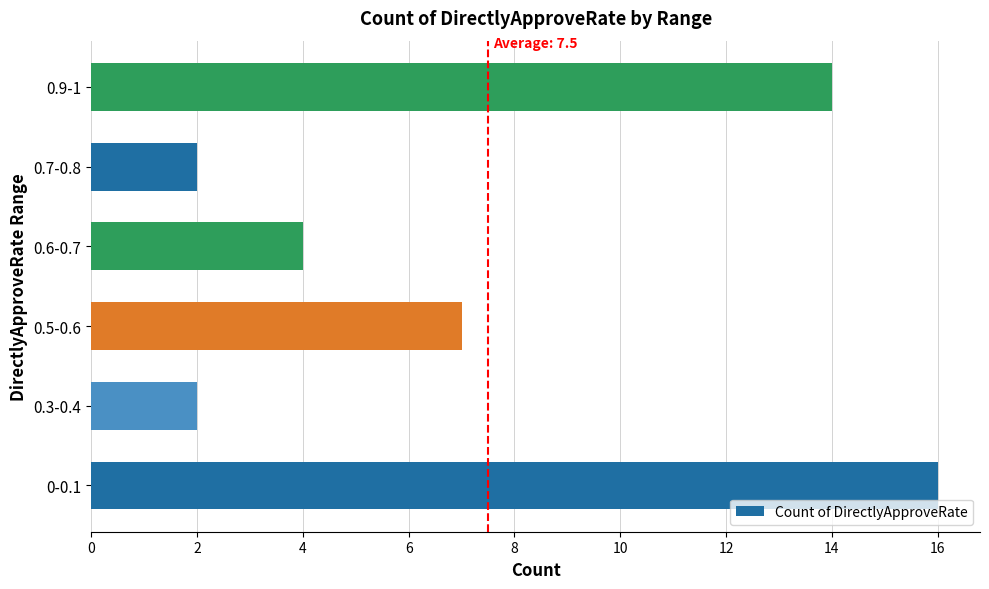

What is the greatest value displayed?

16